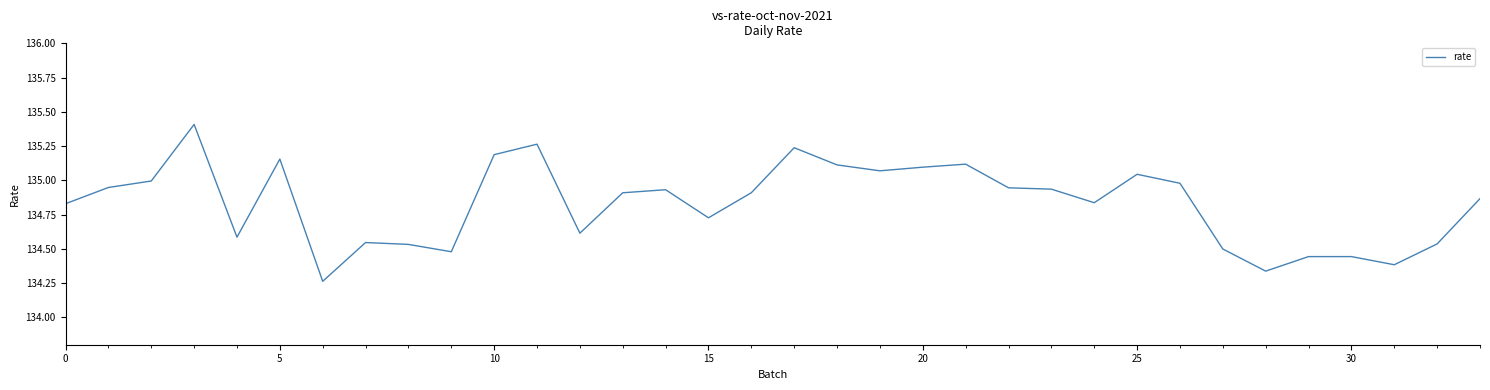

What is the maximum value shown in the chart?

135.4